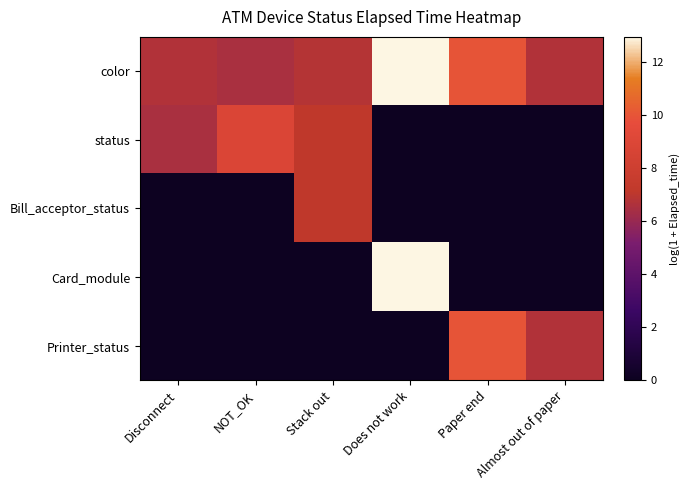

What is the total value across all series at Disconnect?

13.2